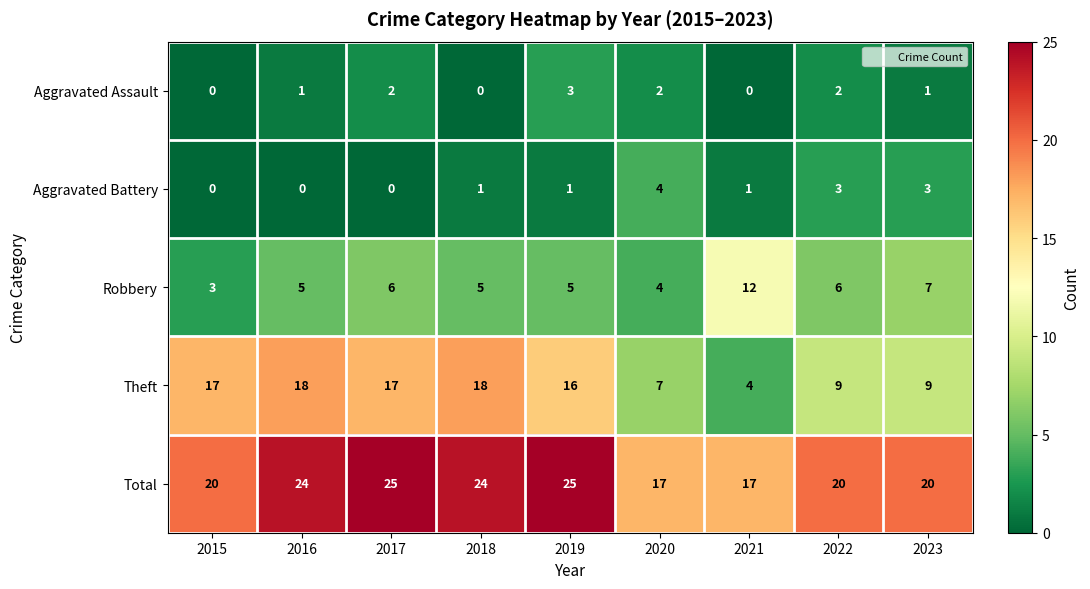

How many categories are shown in the chart?

9